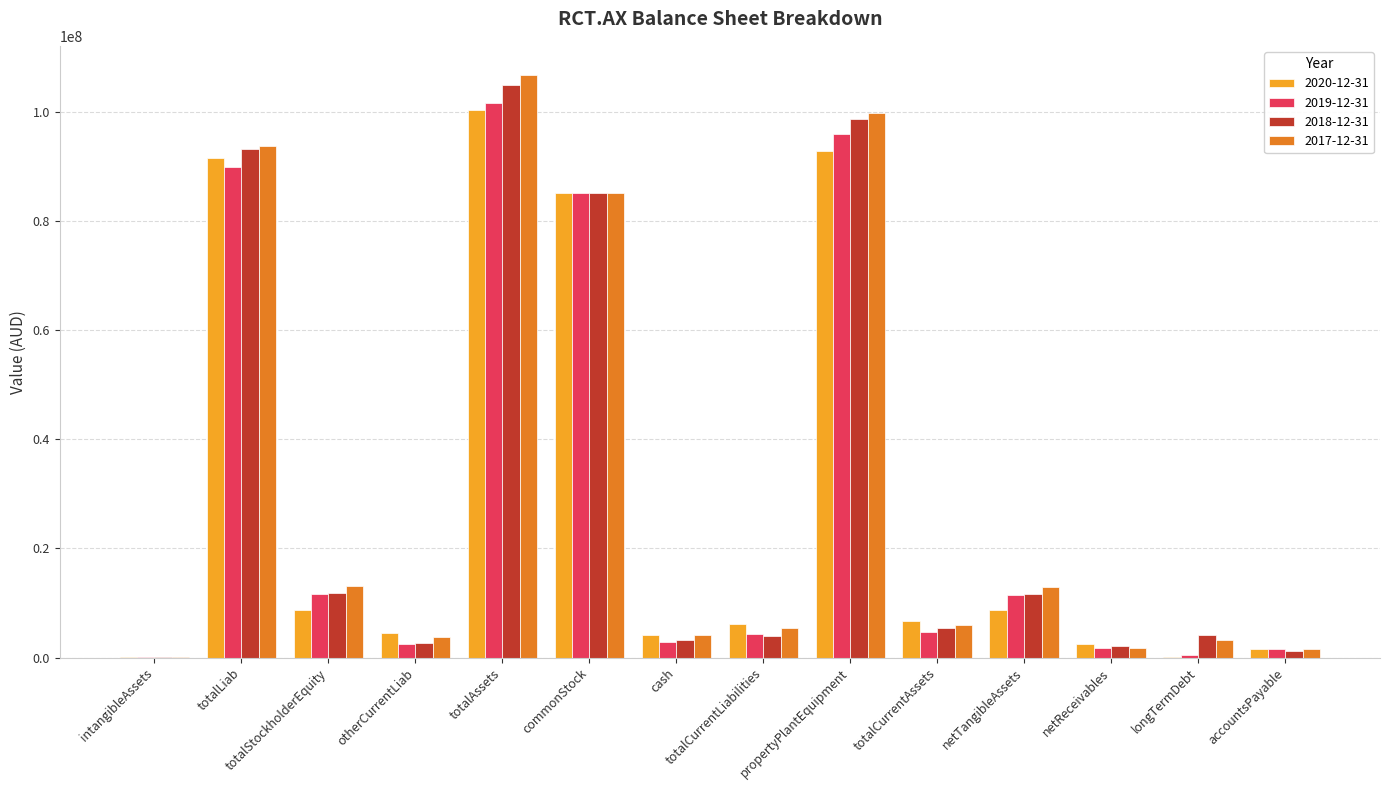

The 2018-12-31 series shows 55894559 at propertyPlantEquipment. True or false?

False